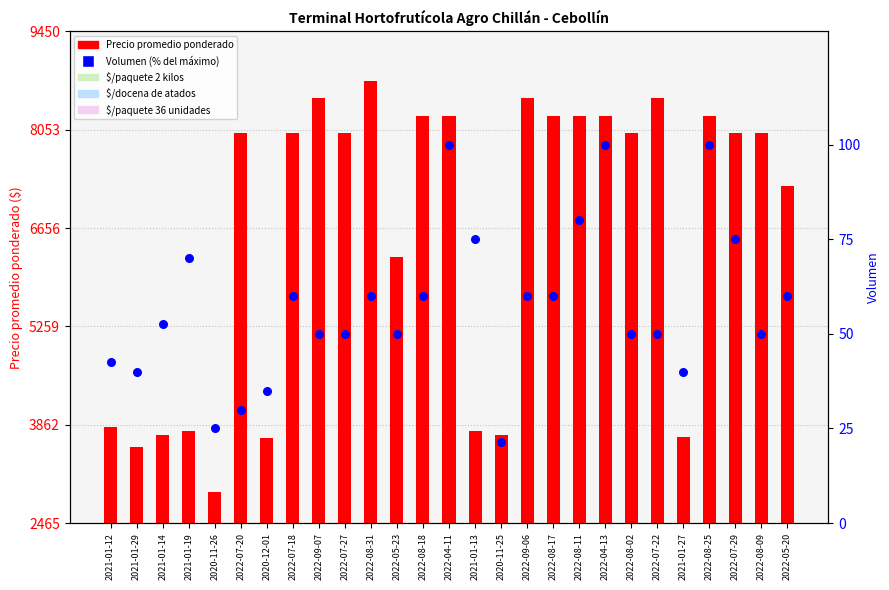

Which series has the widest spread of Y values?

Precio promedio ponderado